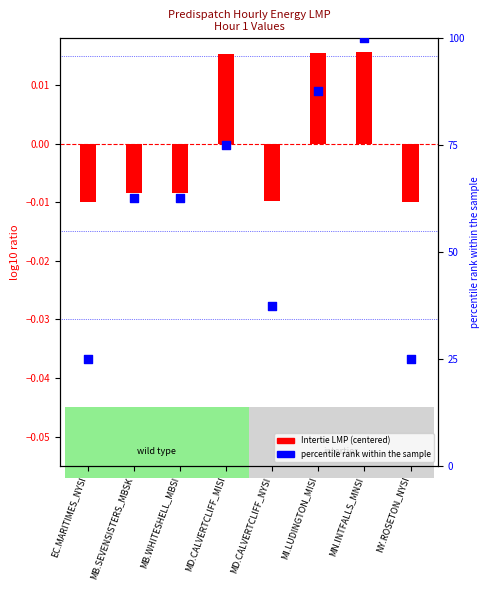

At how many categories does at least one series exceed 47?

5